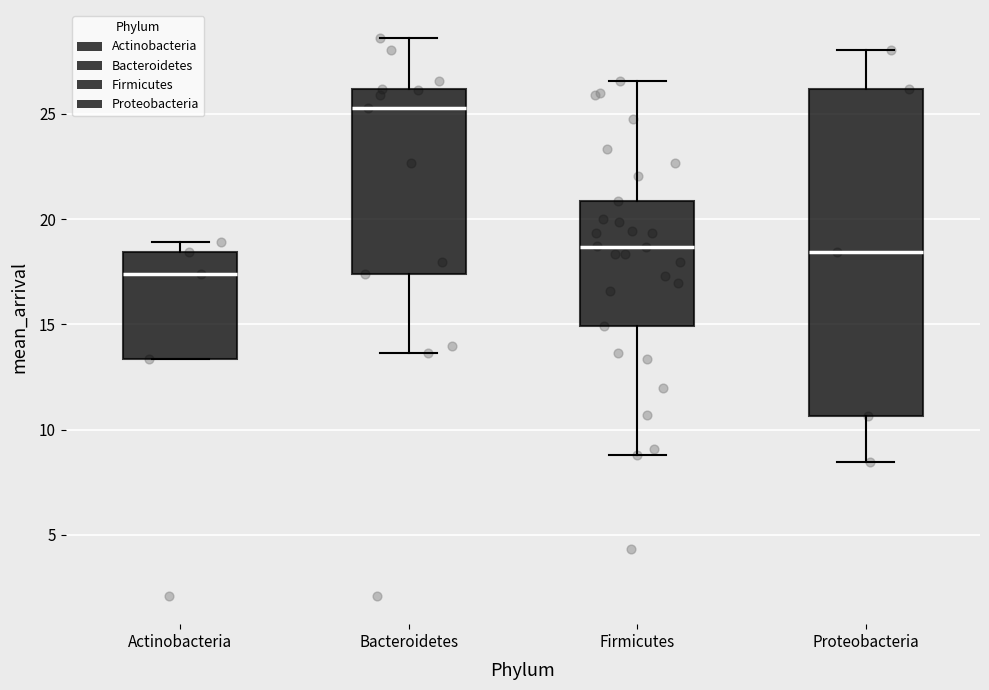

Which box is the tallest, from its lower edge to its upper edge?

Proteobacteria